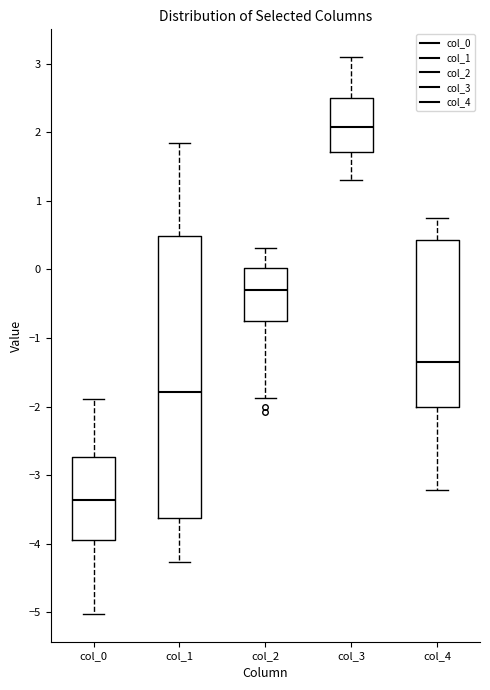

Reading left to right, transcribe this box plot: for each box, give where its median line is, the range the box spans, and where its two whiskers end, as read against the y-axis. The values are not printed on the chart, so give them approximately, as read against the axis.

col_0: median -3.4, box -3.9 to -2.7, whiskers -5.0 to -1.9
col_1: median -1.8, box -3.6 to 0.5, whiskers -4.3 to 1.8
col_2: median -0.3, box -0.8 to 0.0, whiskers -1.9 to 0.3
col_3: median 2.1, box 1.7 to 2.5, whiskers 1.3 to 3.1
col_4: median -1.3, box -2.0 to 0.4, whiskers -3.2 to 0.7